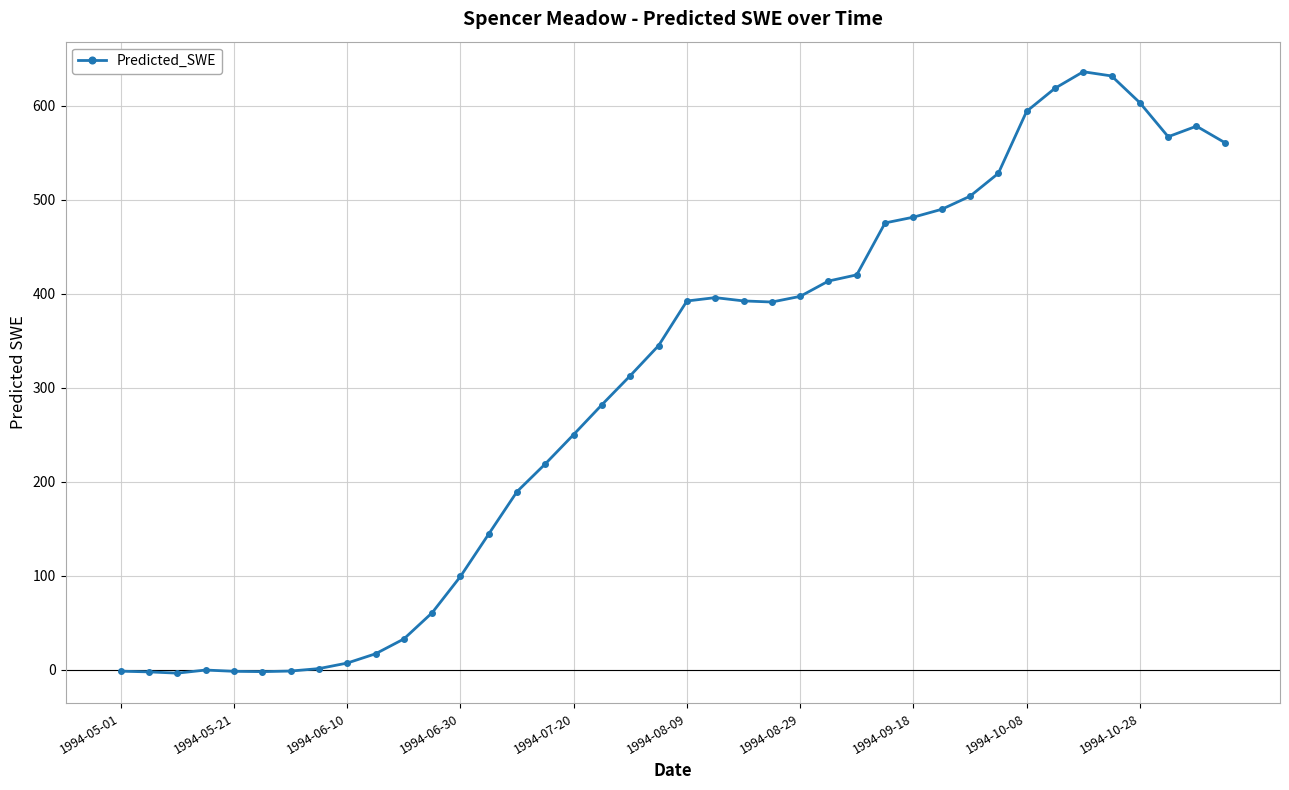

What is the value of the 32nd point from the left?

528.1